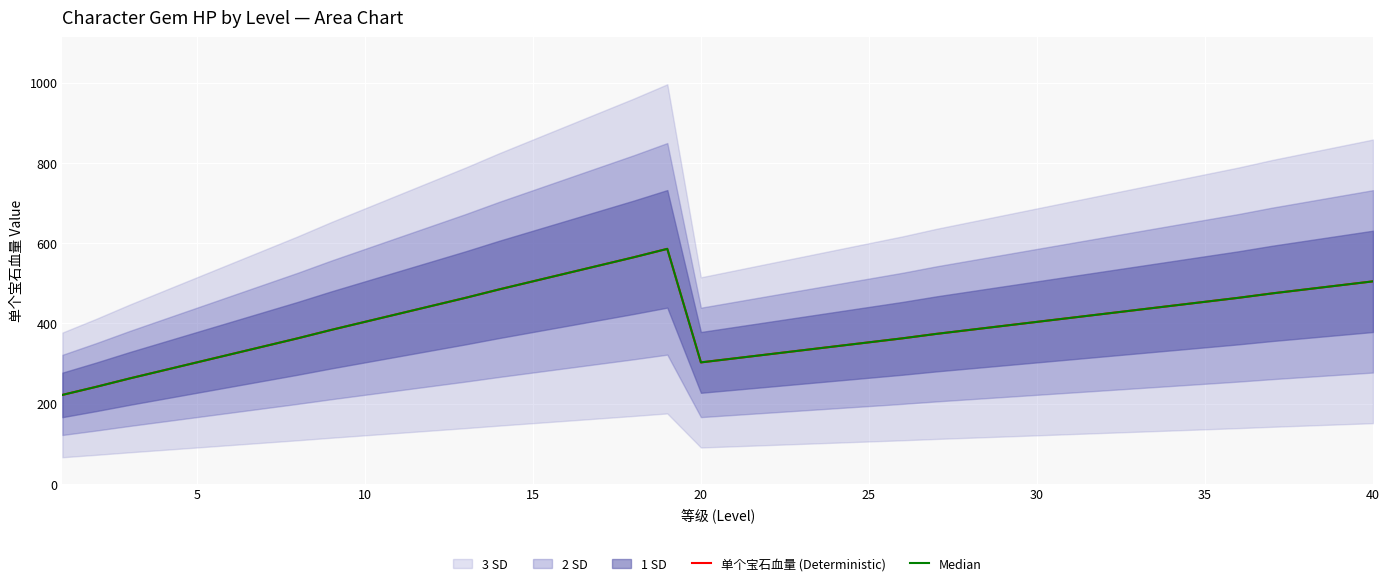

What is the lowest value of the 单个宝石血量 (Deterministic) series?

222